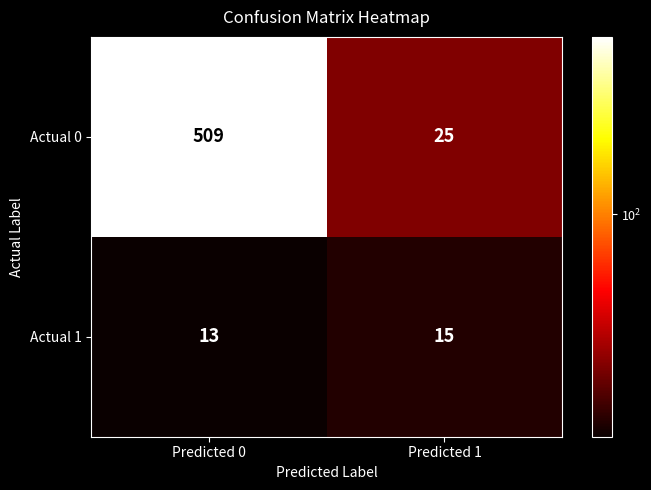

Is it true that Actual 1 equals 5 at Predicted 0?

False